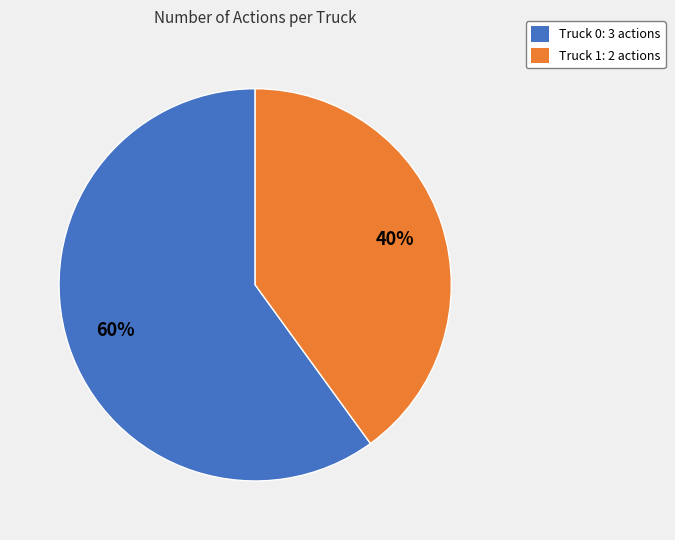

Count the number of slices in the pie.

2